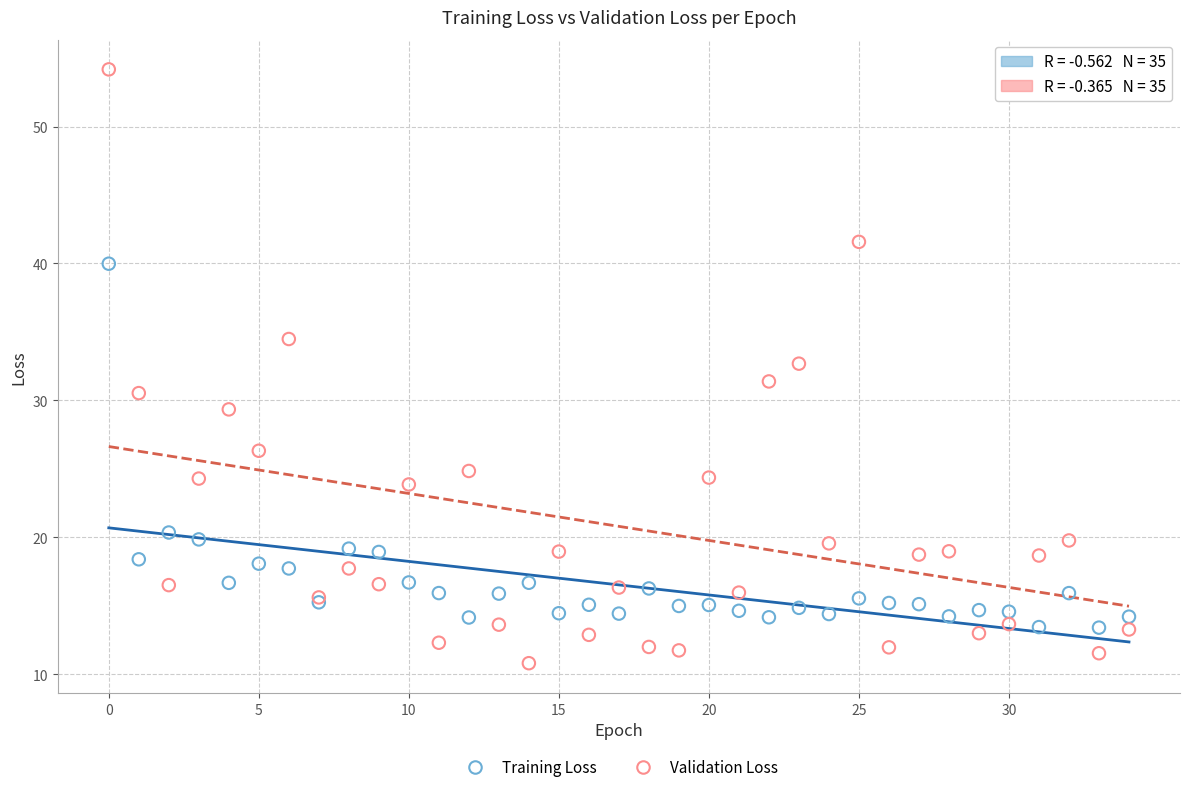

Which series reaches the maximum Y coordinate?

Validation Loss